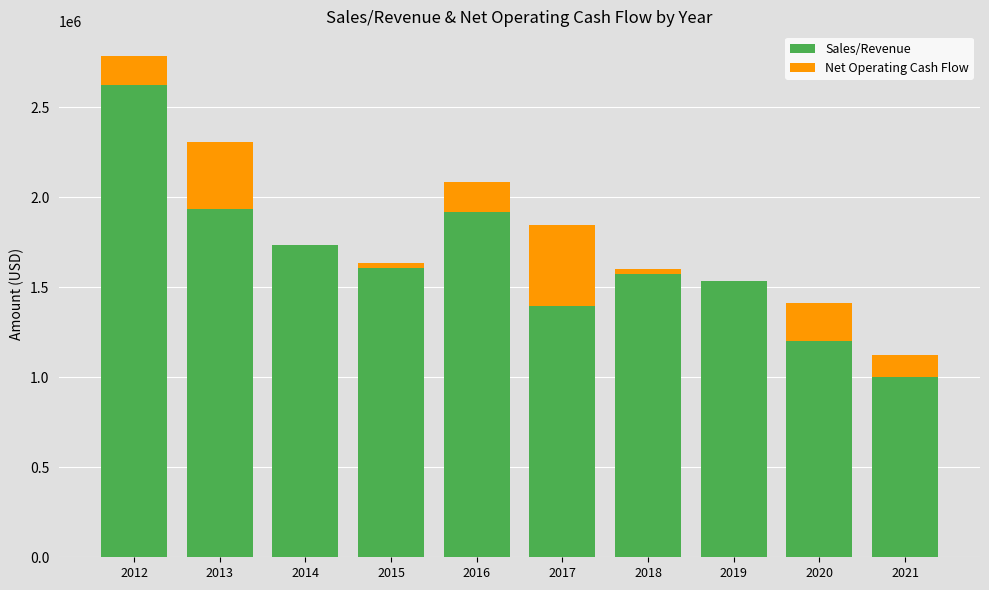

At which category is the sum across all series the highest?

2012